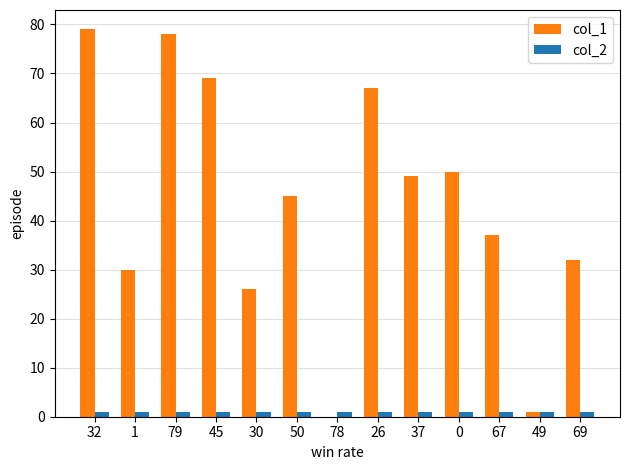

The value of col_1 at 26 is 67. True or false?

True